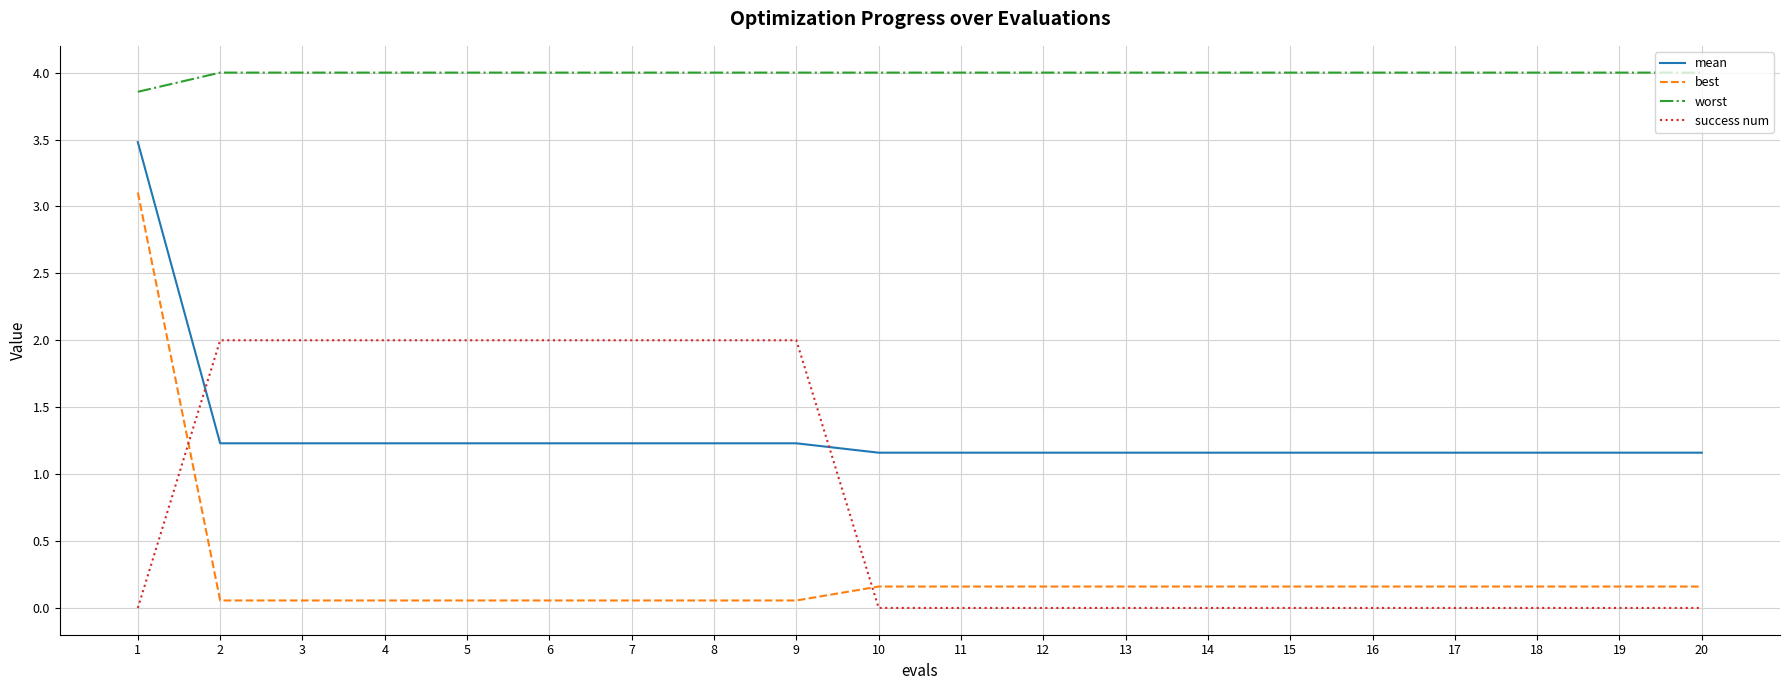

What is the maximum value for mean?

3.5